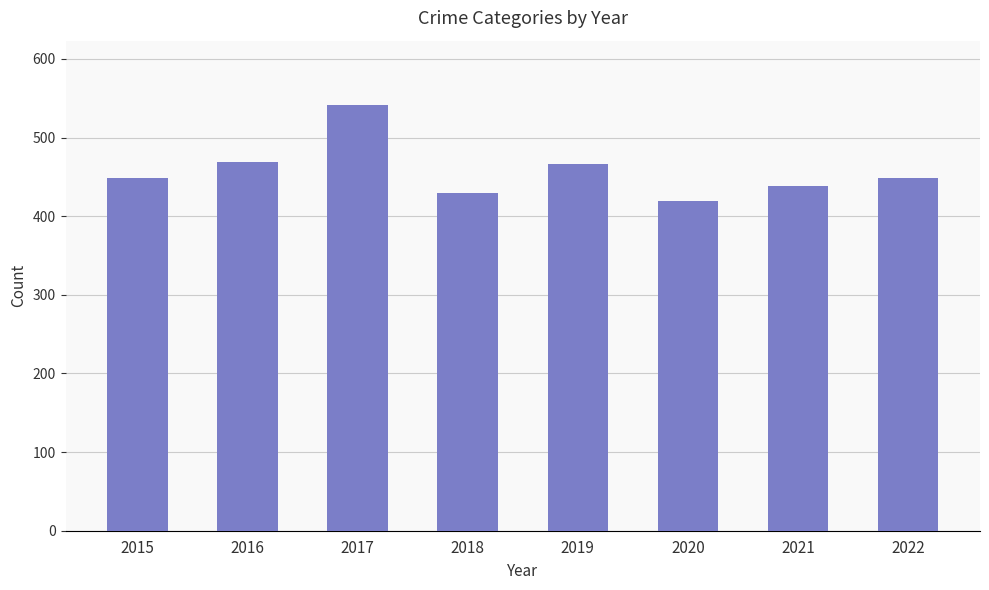

What is the value of the 4th bar from the left?

430